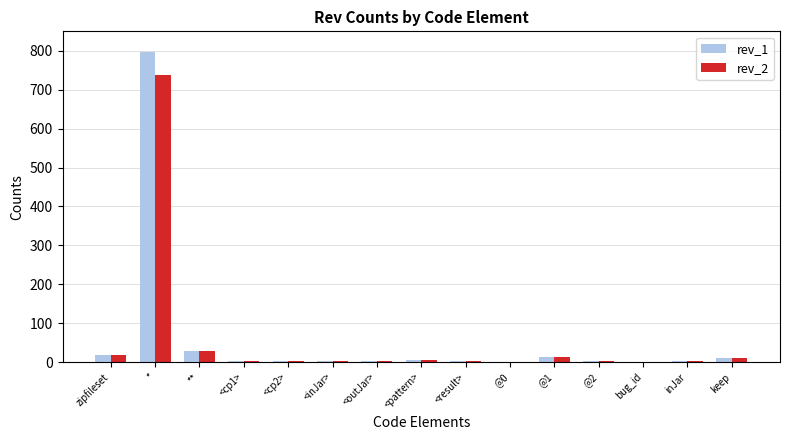

How many groups of bars are there?

15